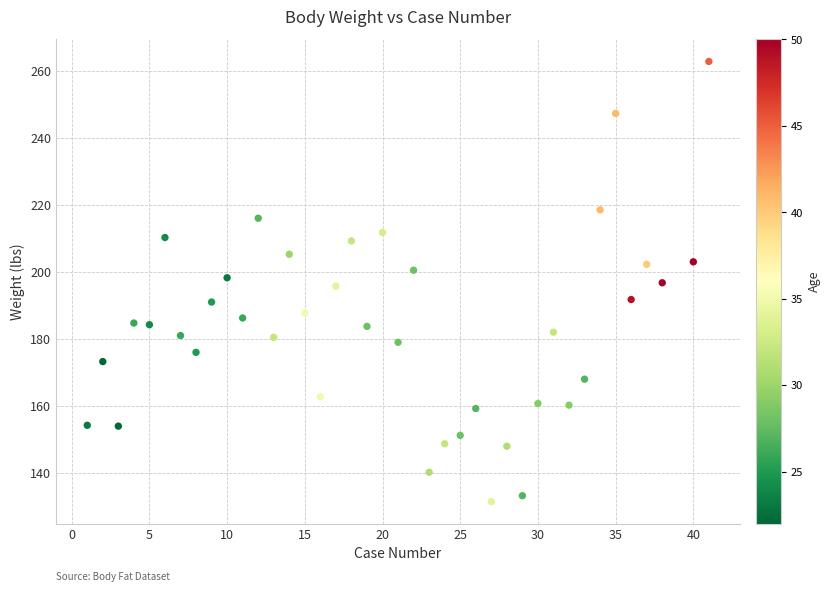

What is the range of X values (max minus min)?

40.0